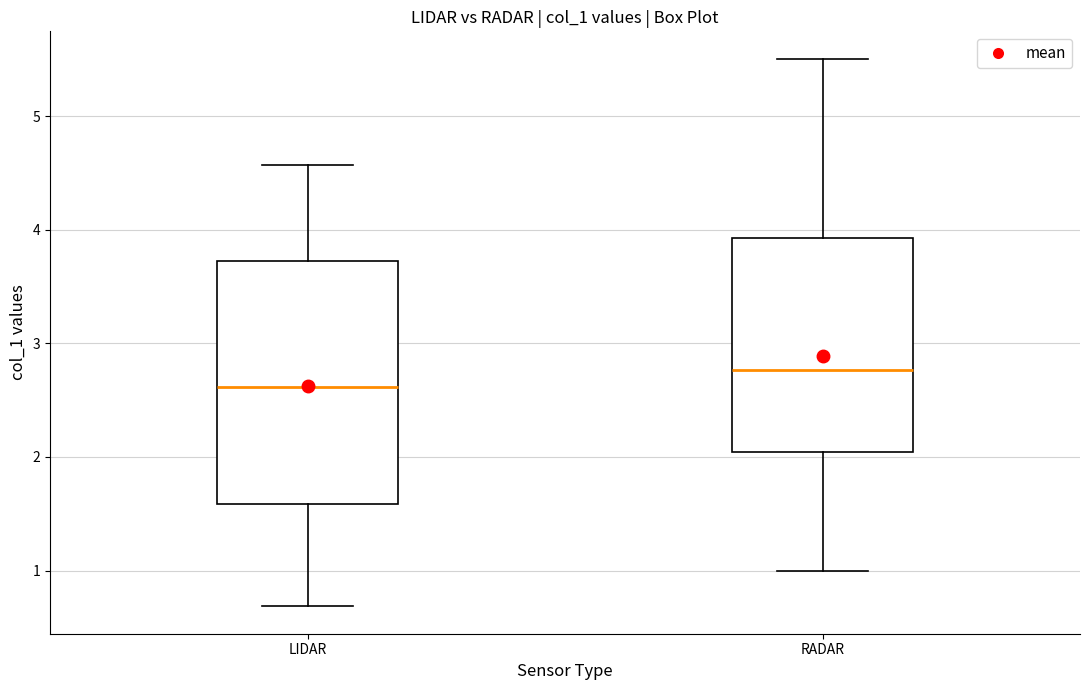

Comparing the boxes themselves (not the whiskers), which one is the tallest?

LIDAR